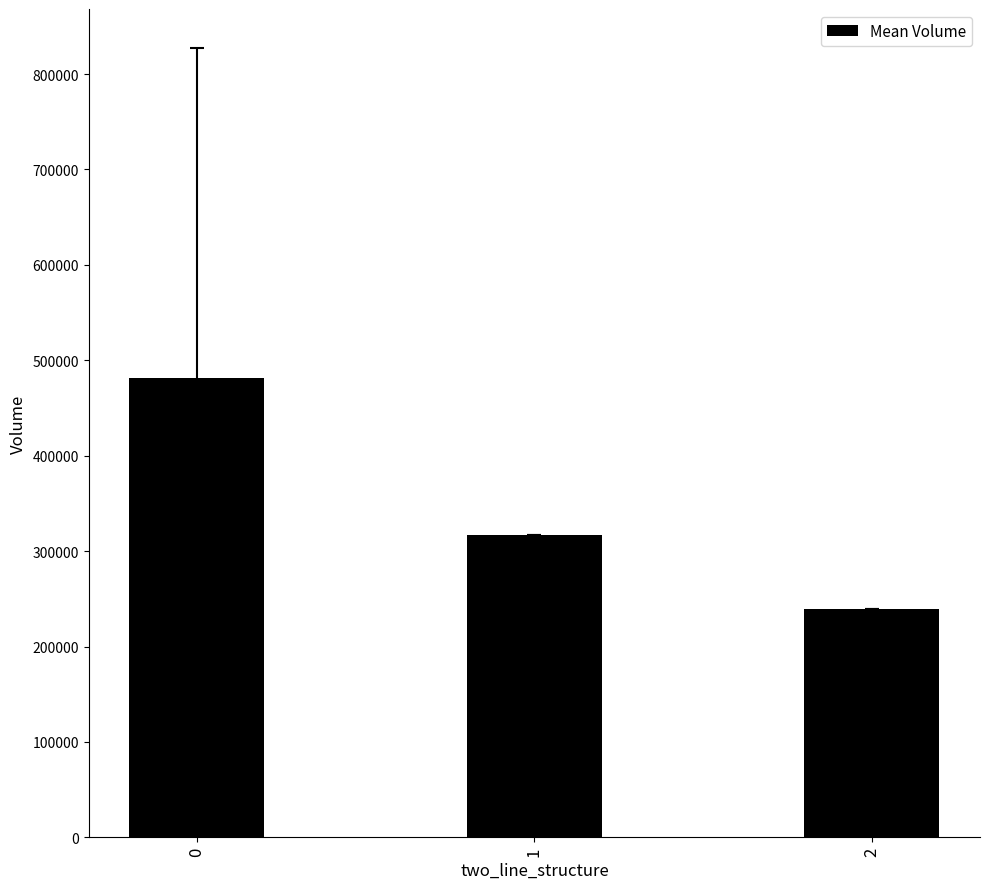

Reading right to left, what are all the values shown in this chart?

2=239593.0	1=316902.0	0=481136.3